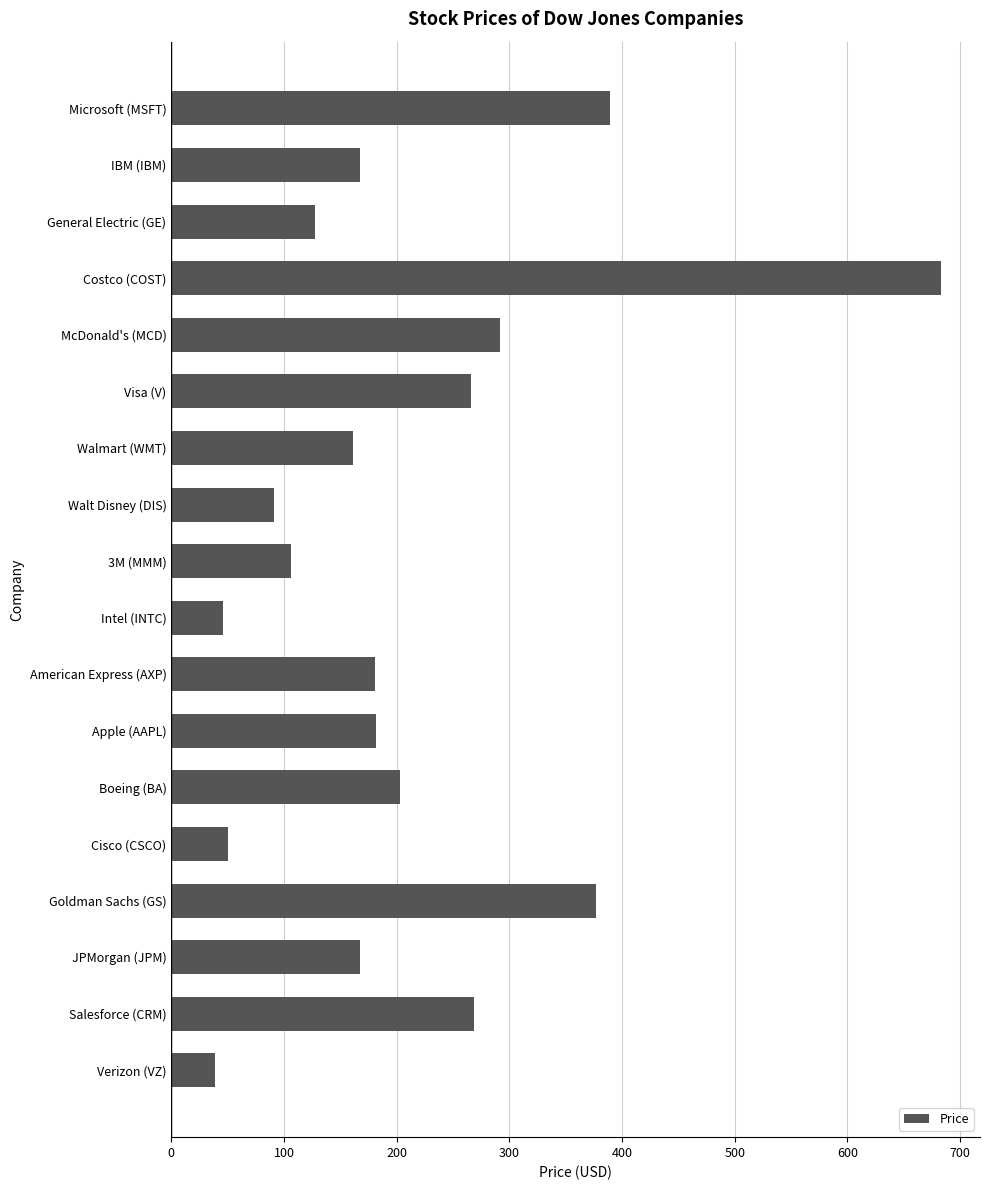

Does the chart contain stacked bars?

No